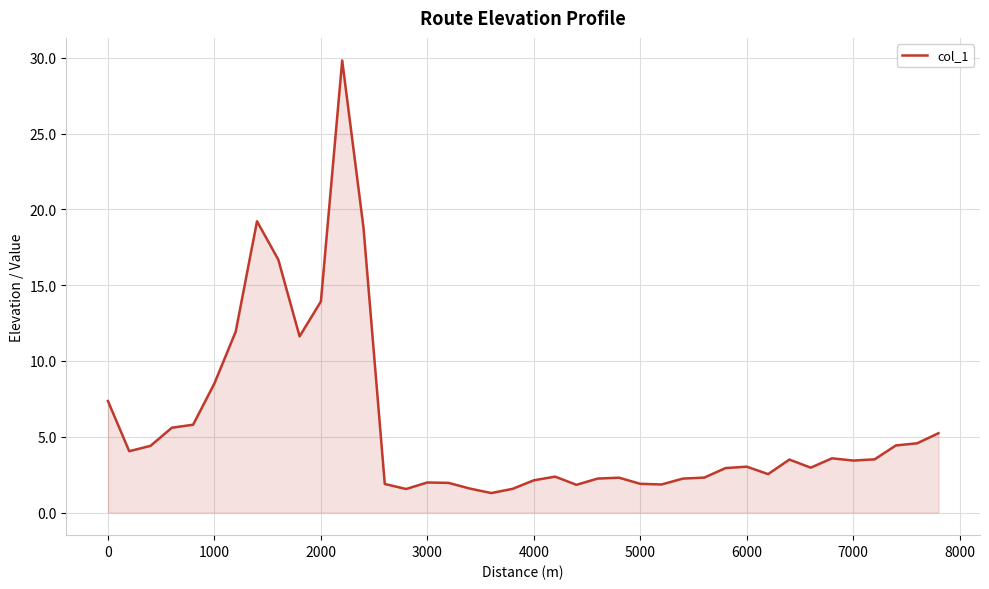

What is the smallest value displayed?

1.3